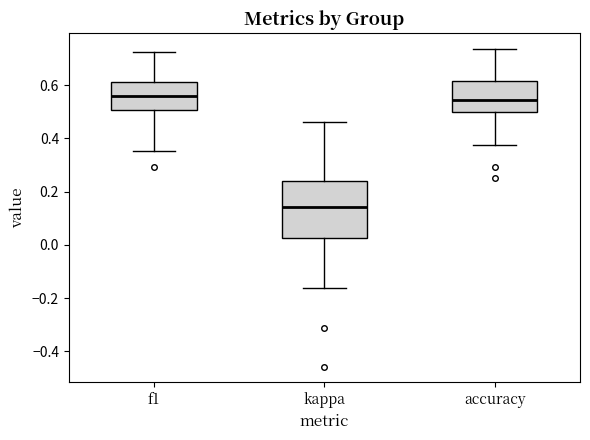

Where is the upper edge of the box for f1 on the y-axis? The values are not printed on the chart, so give them approximately, as read against the axis.

0.62